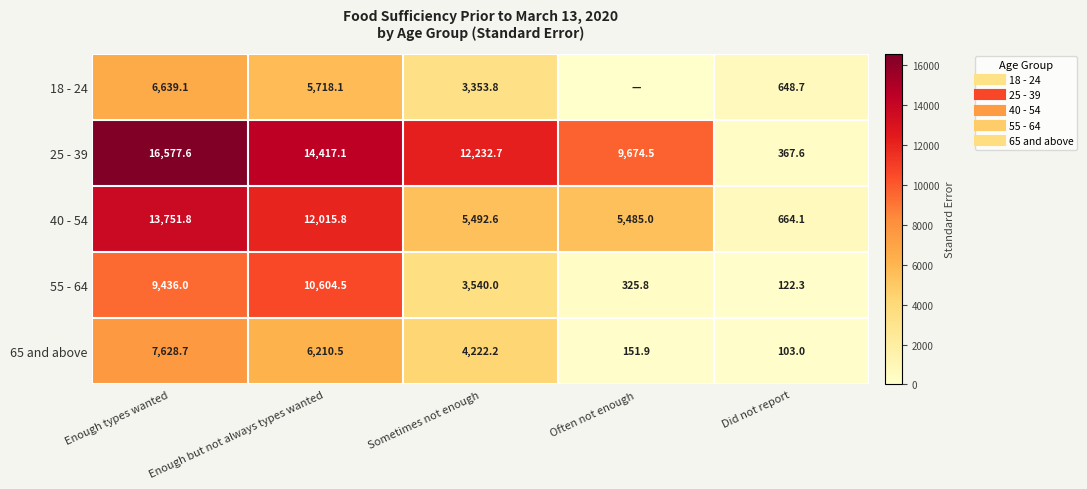

What is the approximate value of 55 - 64 at Sometimes not enough?

3540.0